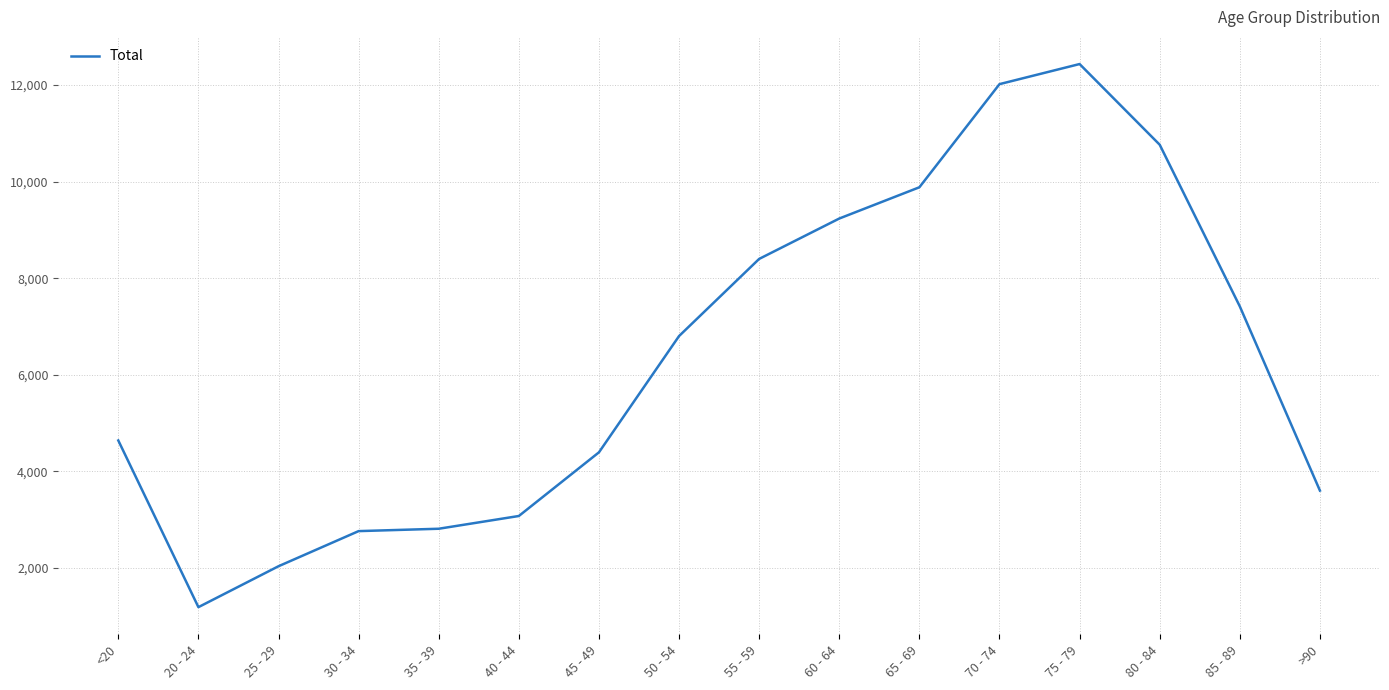

Is it true that the value at 70 - 74 is 12018?

True